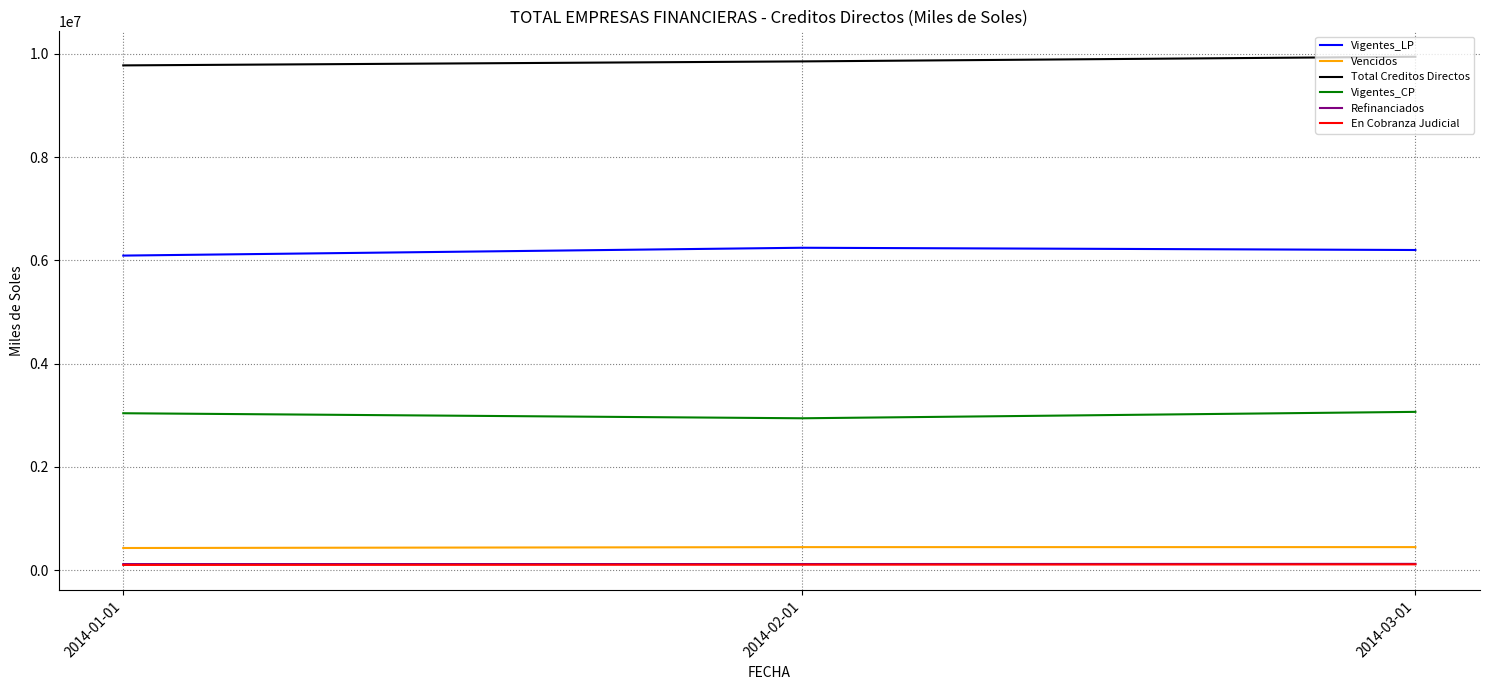

What are all the series names shown in the legend?

Vigentes_LP, Vencidos, Total Creditos Directos, Vigentes_CP, Refinanciados, En Cobranza Judicial